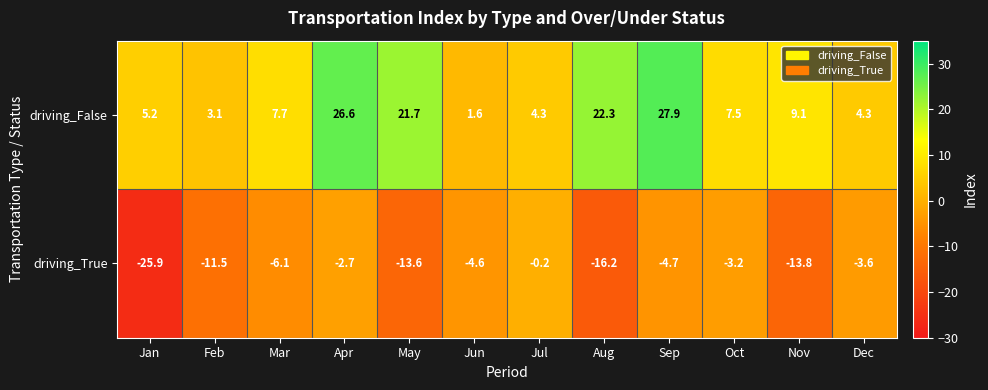

Reading left to right, list all the values displayed in this chart.

driving_False: 5.2	3.1	7.7	26.6	21.7	1.6	4.3	22.3	27.9	7.5	9.1	4.3
driving_True: -25.9	-11.5	-6.1	-2.7	-13.6	-4.6	-0.2	-16.2	-4.7	-3.2	-13.8	-3.6